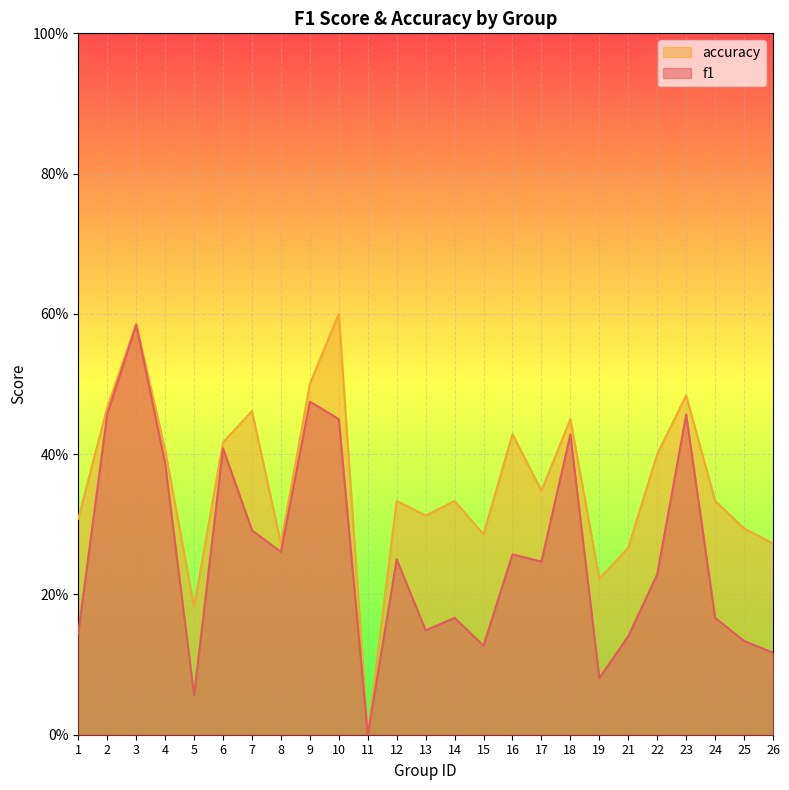

How many values in the f1 series exceed 0?

24